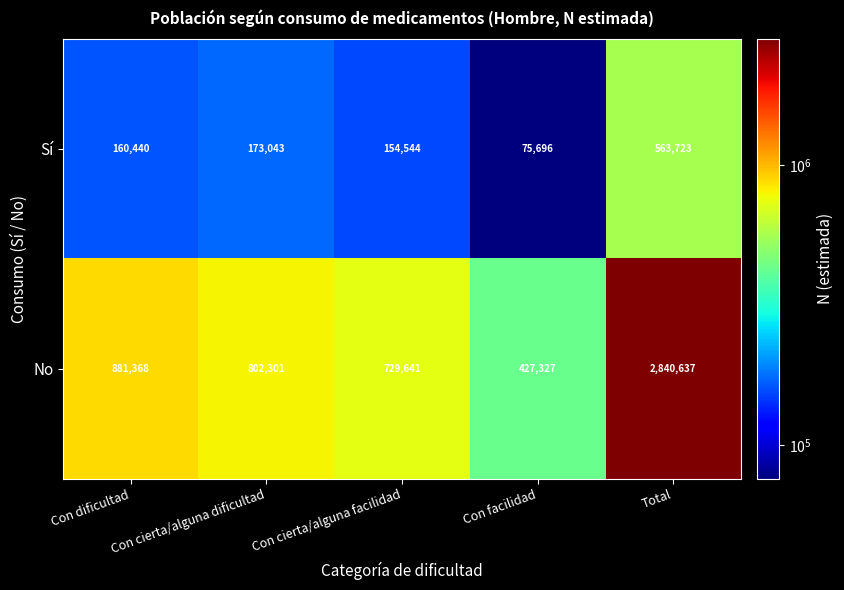

Rank the categories by Sí value from highest to lowest.

Total, Con cierta/alguna dificultad, Con dificultad, Con cierta/alguna facilidad, Con facilidad